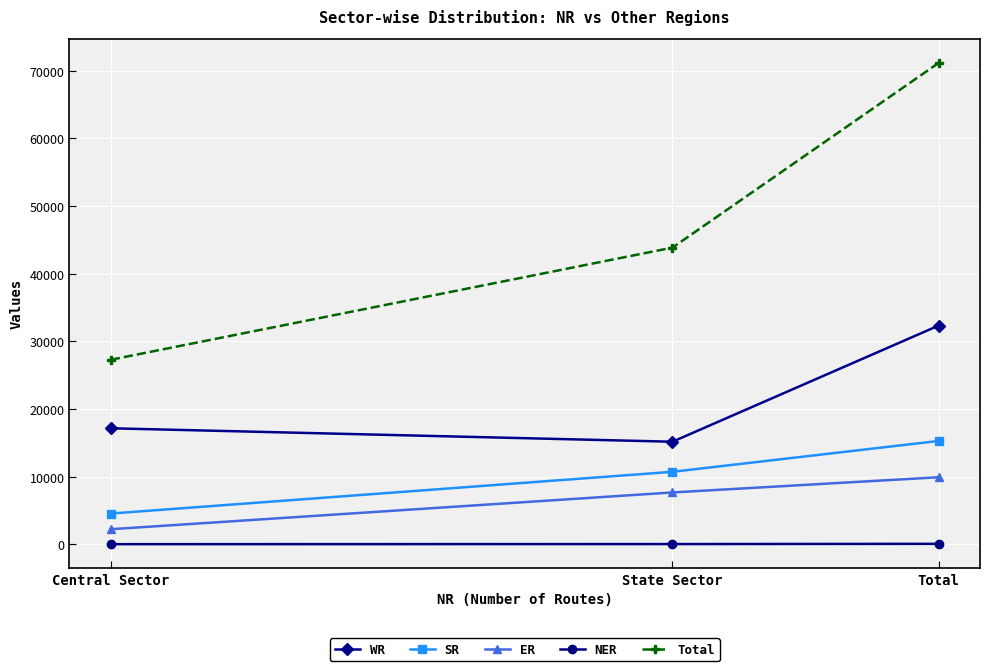

At how many categories does at least one series exceed 60846?

1